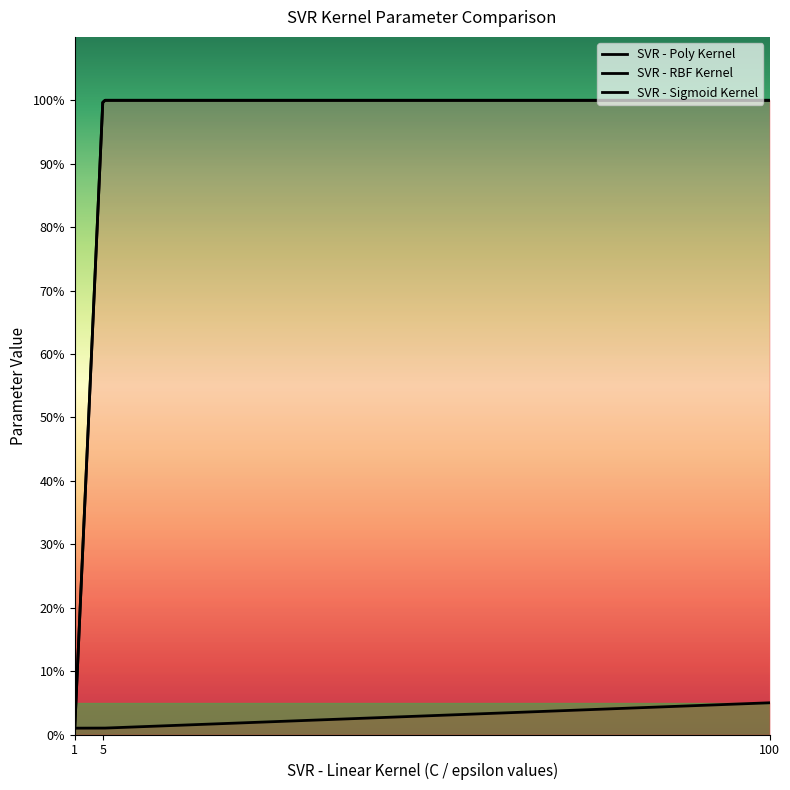

At which label is SVR - Poly Kernel closest to 50?

1